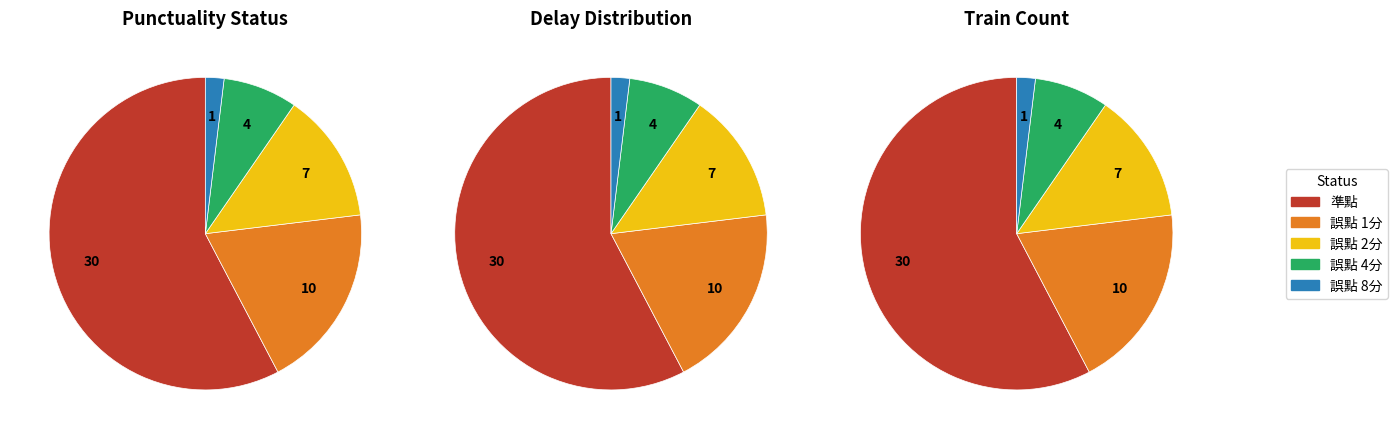

Count the number of slices in the pie.

5